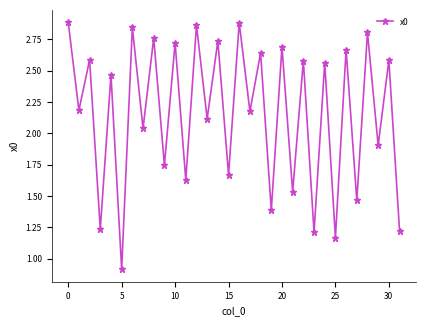

What is the smallest value displayed?

0.9